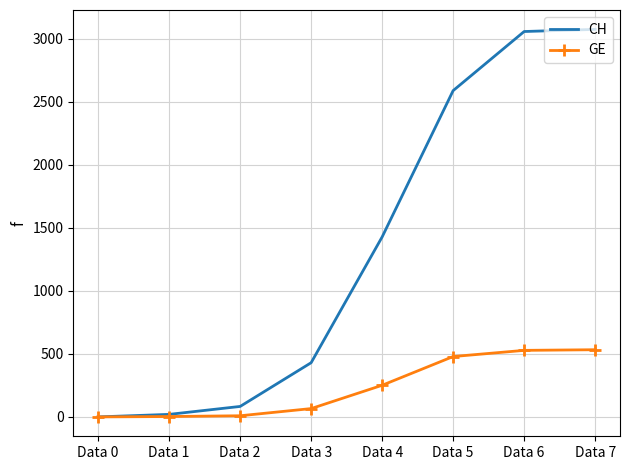

Which series has the largest range (max minus min)?

CH